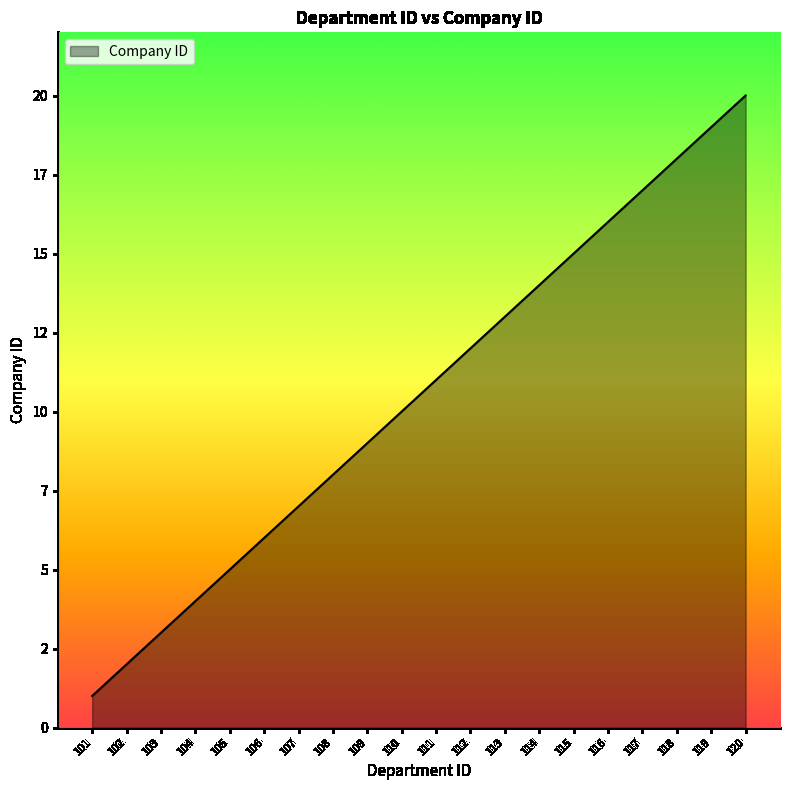

What is the sum of all values?

210